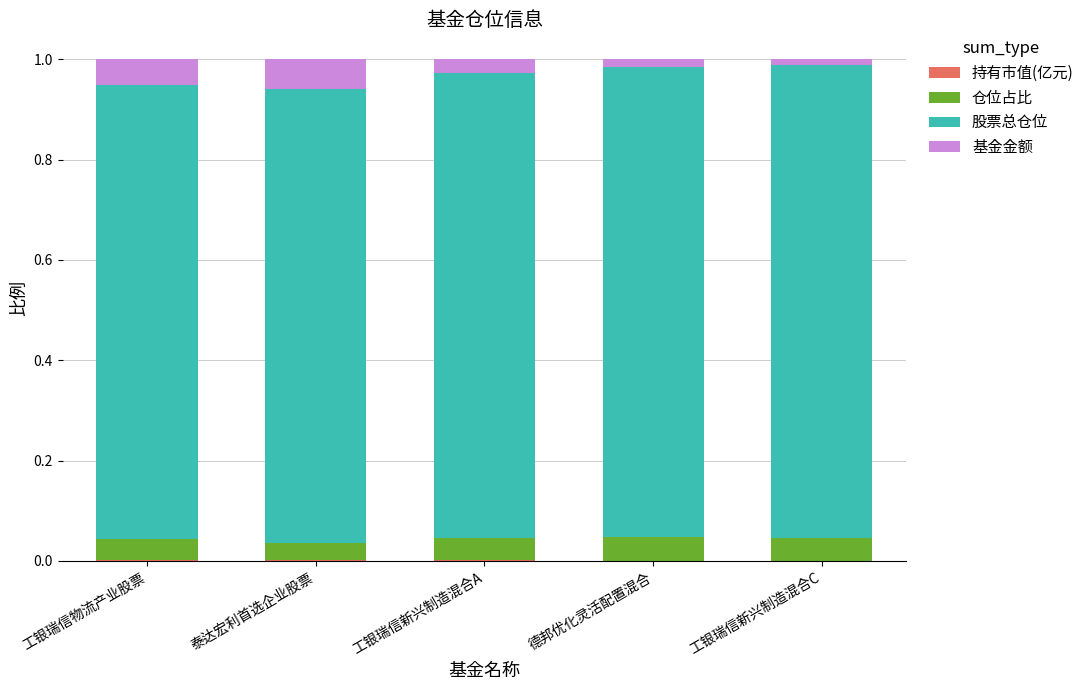

What position from the right is 工银瑞信新兴制造混合C?

1